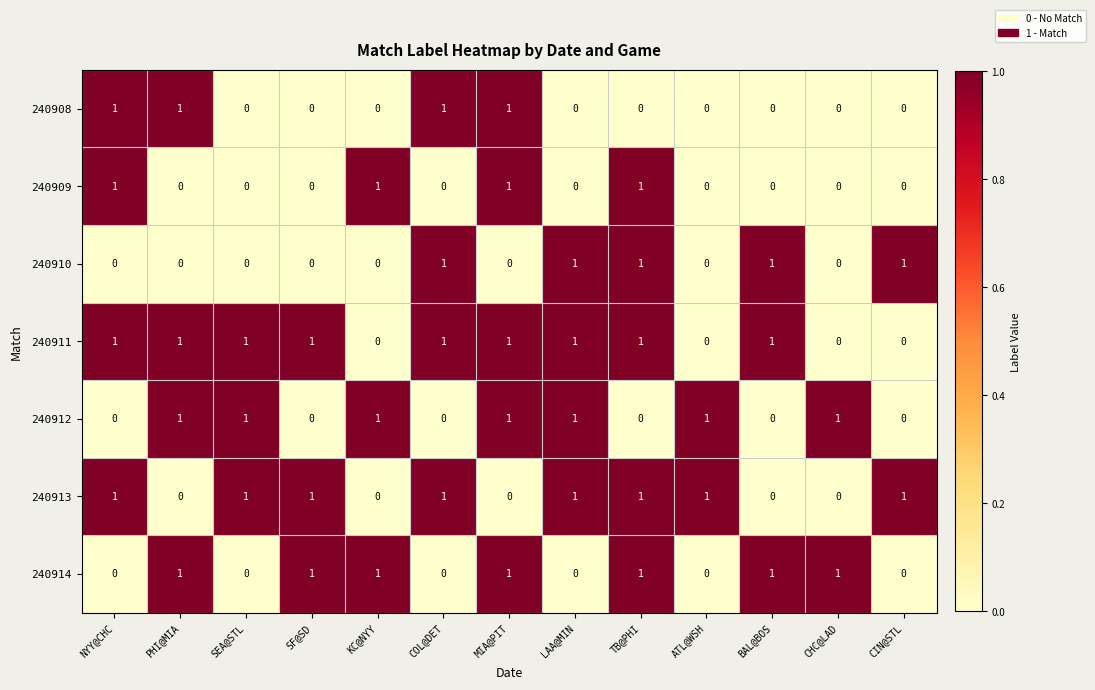

The value of 240911 at ATL@WSH is 0. True or false?

True